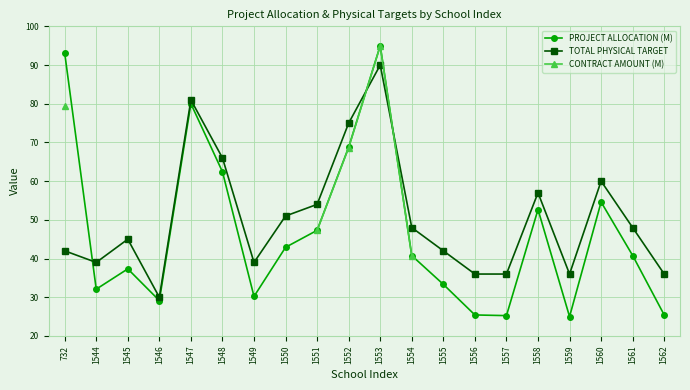

What is the average value of the PROJECT ALLOCATION (M) series?

47.1